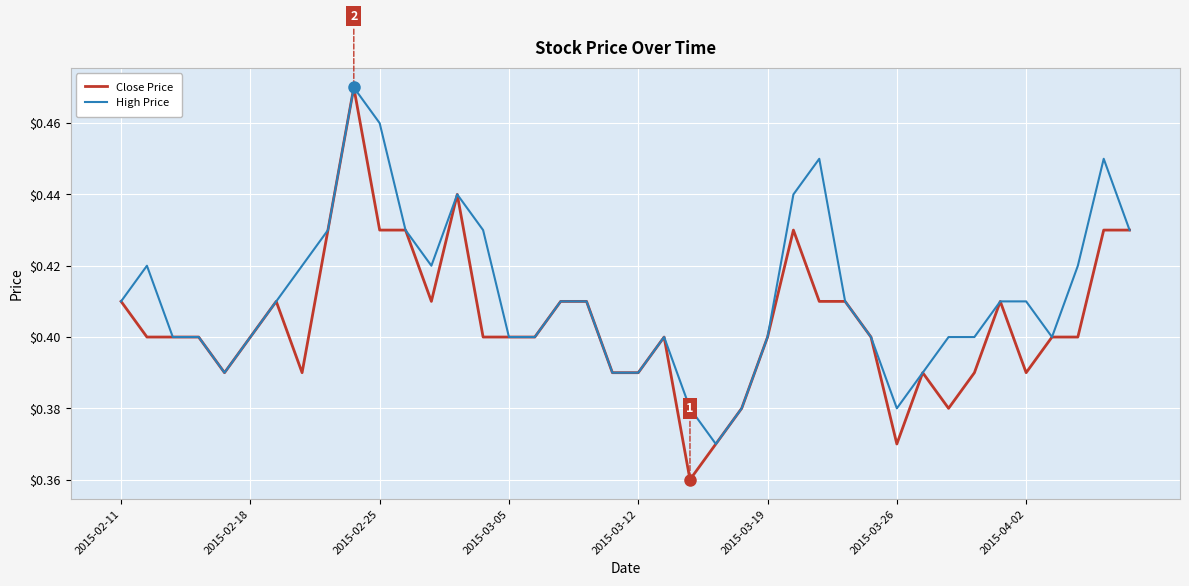

Rank the series by their average value, from highest to lowest.

High Price, Close Price